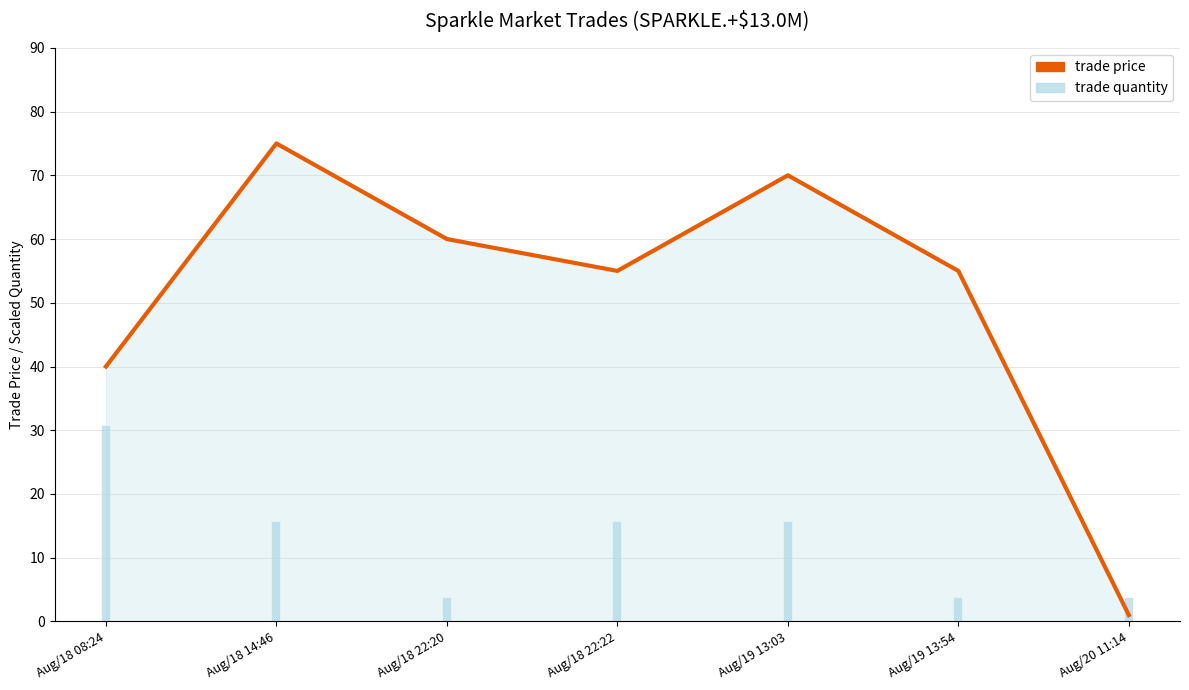

How many times do trade price and trade quantity cross each other?

1